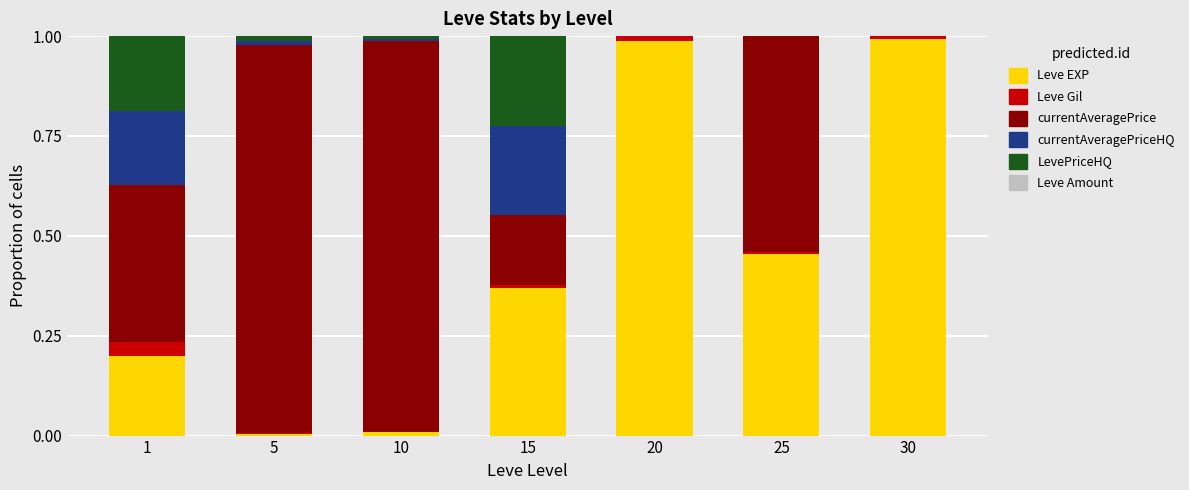

True or false: Leve EXP has a value of 0.2 at 15.

False